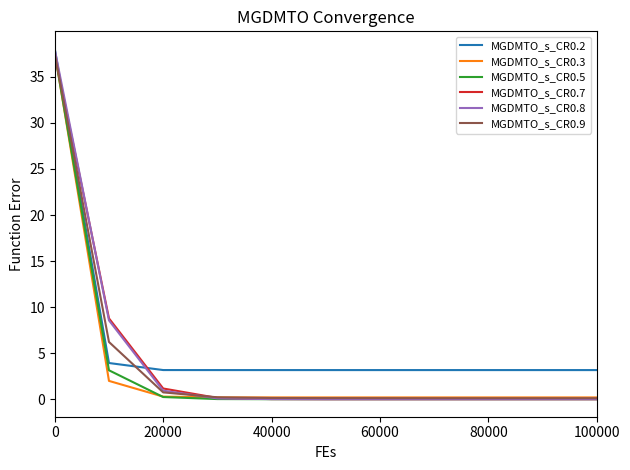

Which series has the largest range (max minus min)?

MGDMTO_s_CR0.8